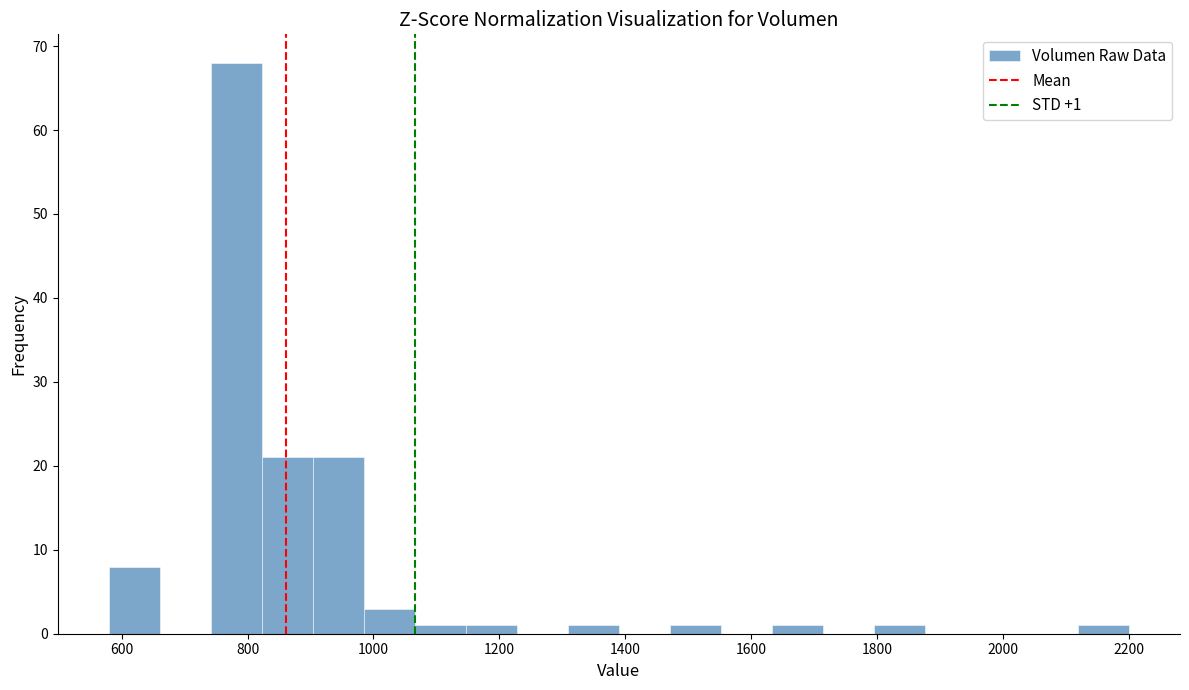

Which range on the x-axis has the tallest bar?

740 to 820